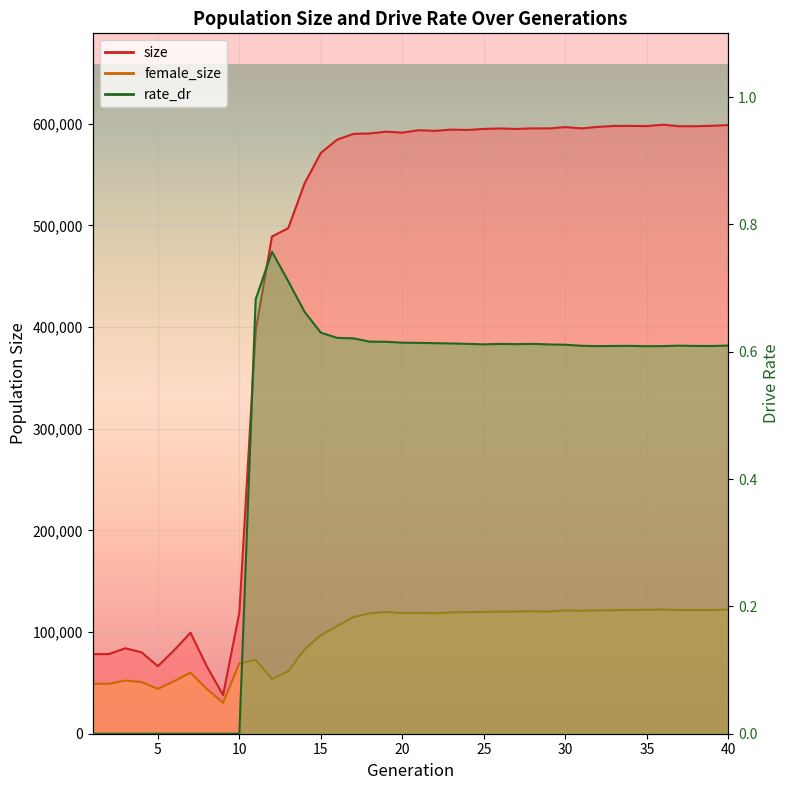

Which series has the largest total across all categories?

size